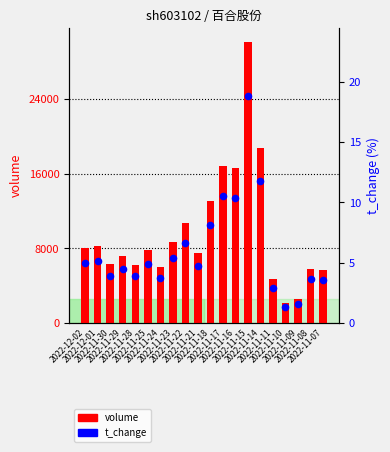

At which category is the sum across all series the highest?

2022-11-15